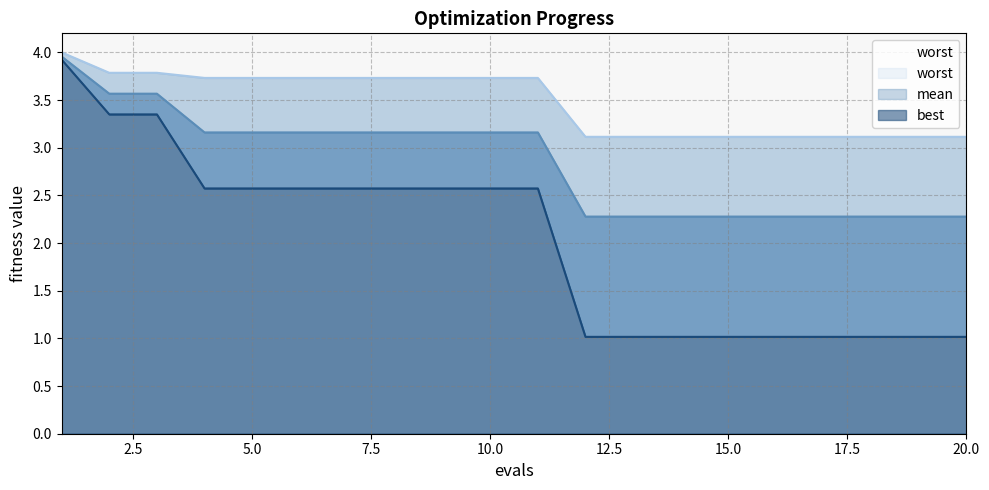

True or false: mean and best intersect in this chart.

False